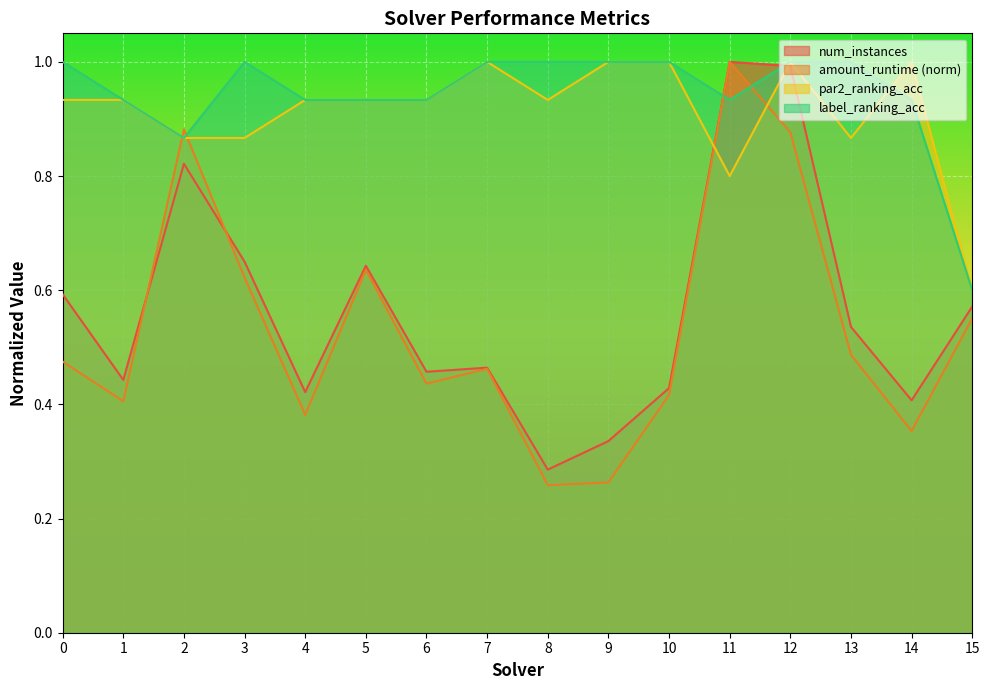

The amount_runtime series shows 0.9 at 2. True or false?

True